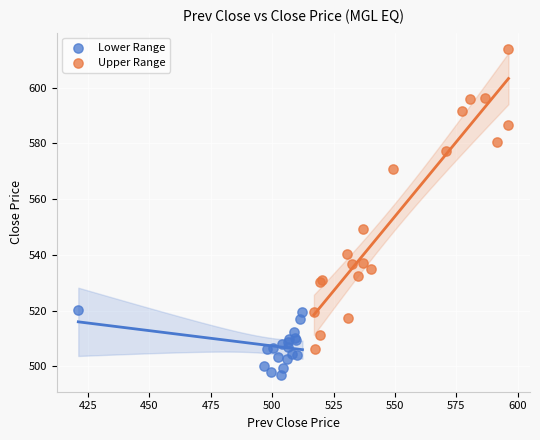

What are all the series names shown in the legend?

Lower Range, Upper Range